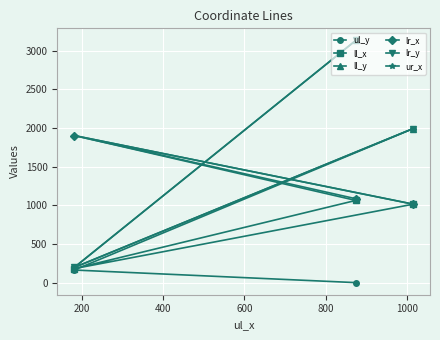

What are all the series names shown in the legend?

ul_y, ll_x, ll_y, lr_x, lr_y, ur_x